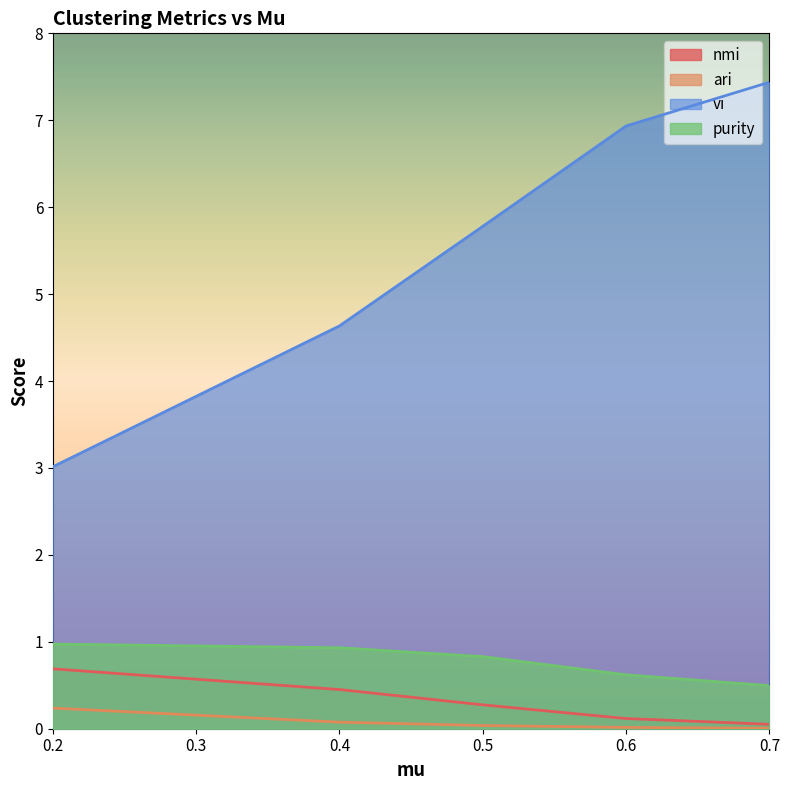

What is the value of the purity point at the 1st from the left?

1.0